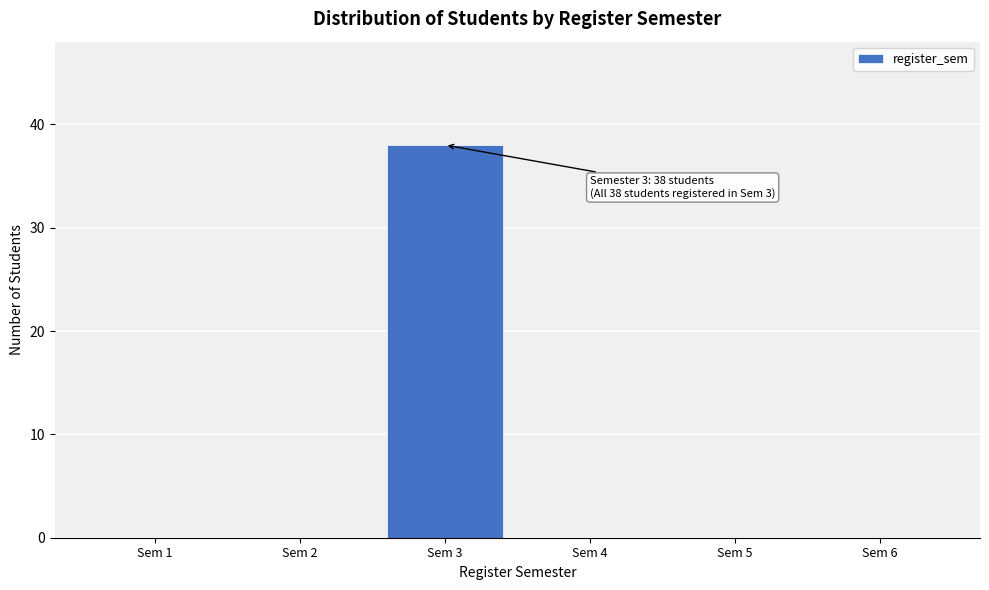

Reading right to left, extract all data points from this chart.

Sem 6=0	Sem 5=0	Sem 4=0	Sem 3=38	Sem 2=0	Sem 1=0